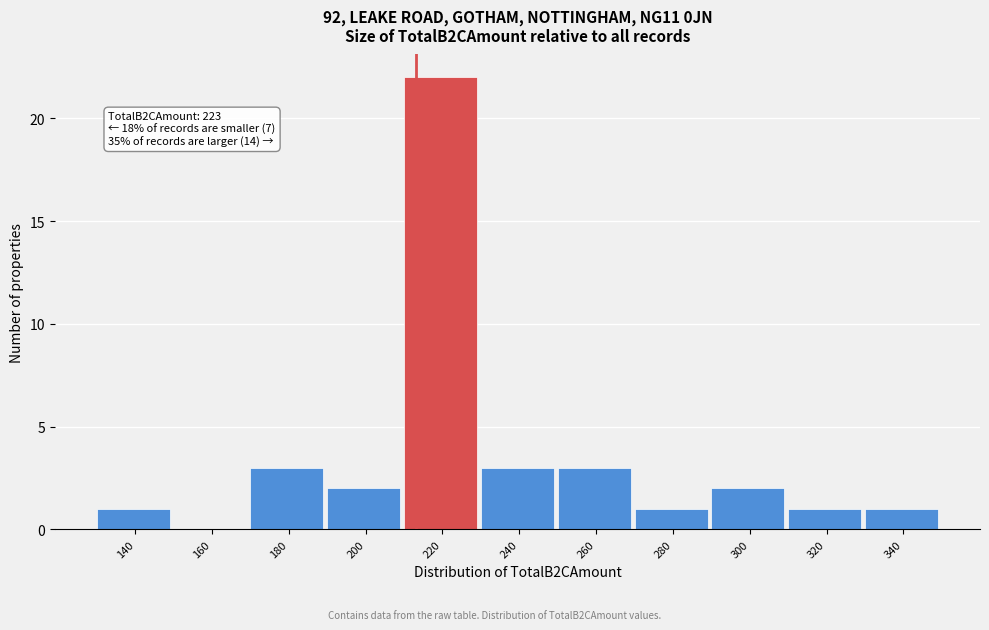

Reading right to left, transcribe all the data shown in this chart.

340=1	320=1	300=2	280=1	260=3	240=3	220=22	200=2	180=3	160=0	140=1